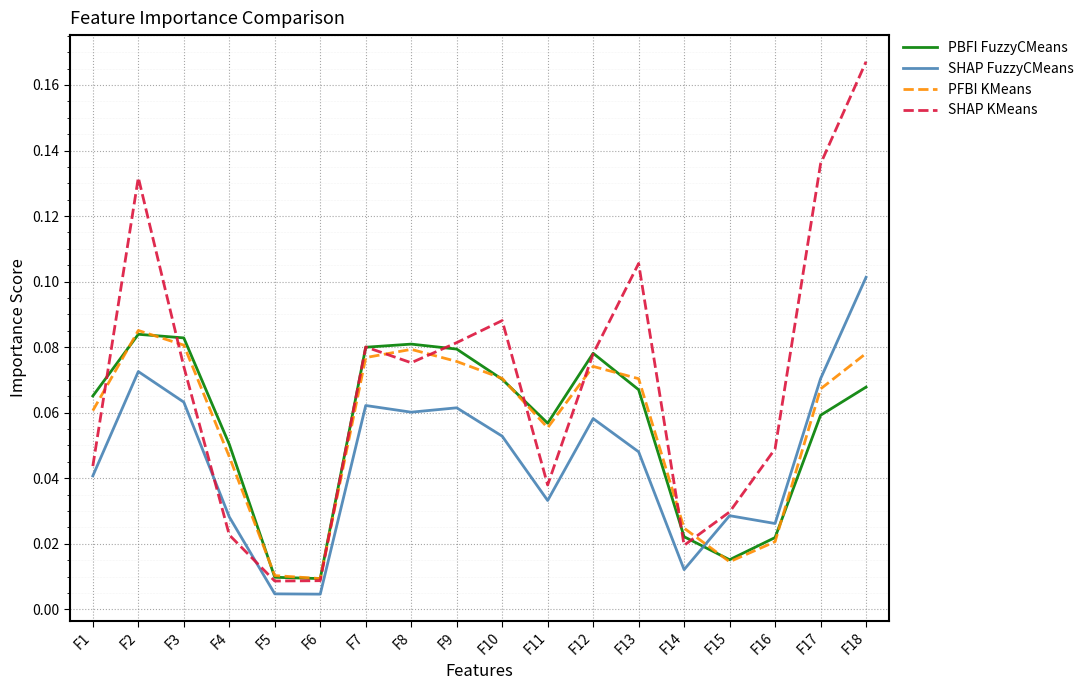

Which series has the widest spread of values?

SHAP KMeans